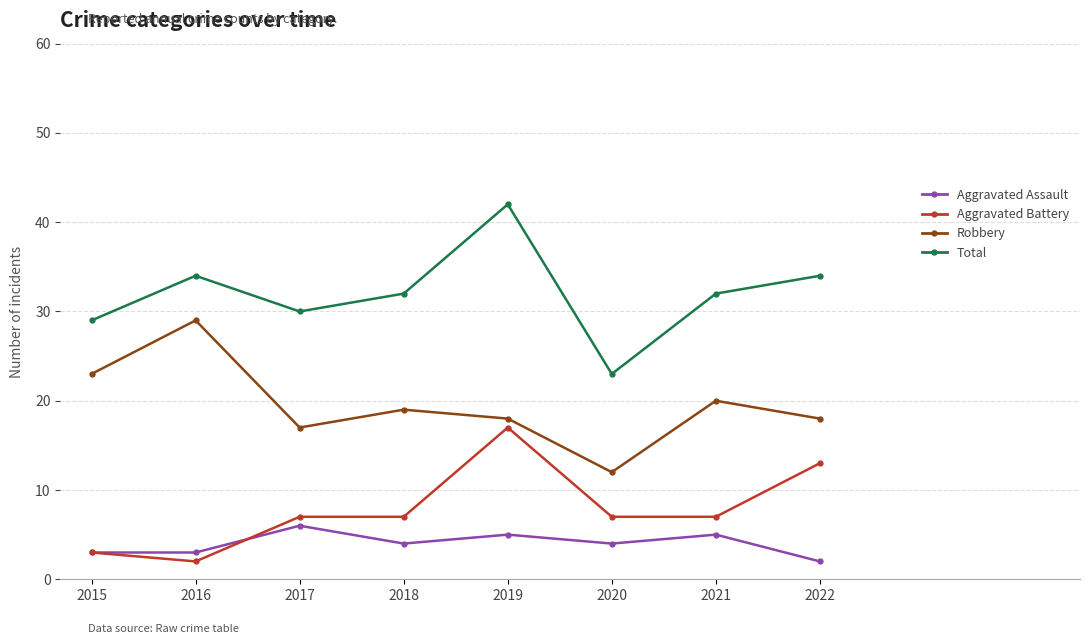

Which series changed the most between 2016 and 2019?

Aggravated Battery